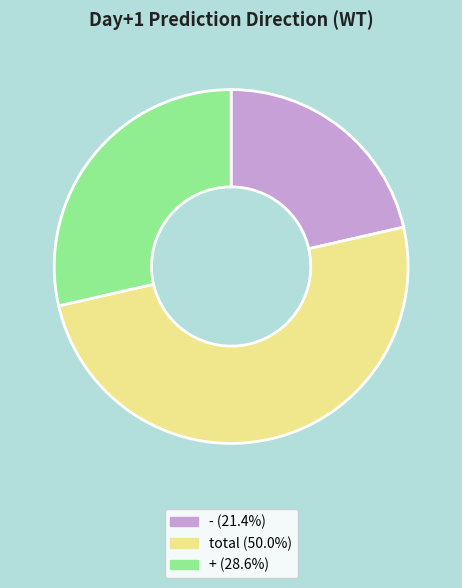

Which slice is the largest?

total